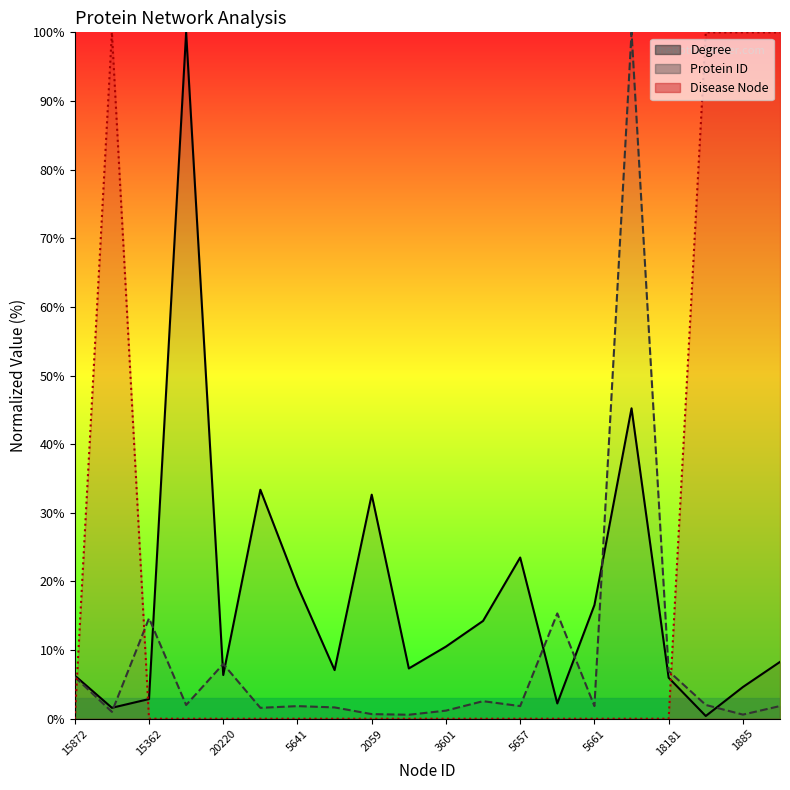

At how many categories does at least one series exceed 36?

6